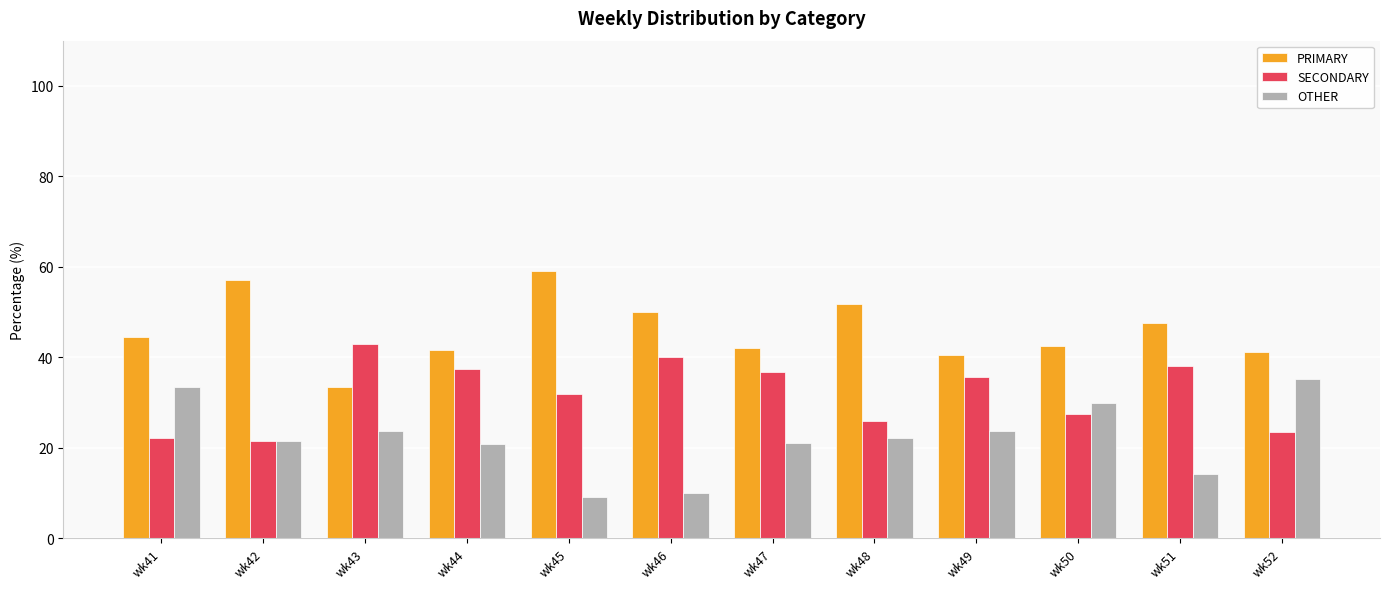

The PRIMARY series shows 65.1 at wk50. True or false?

False